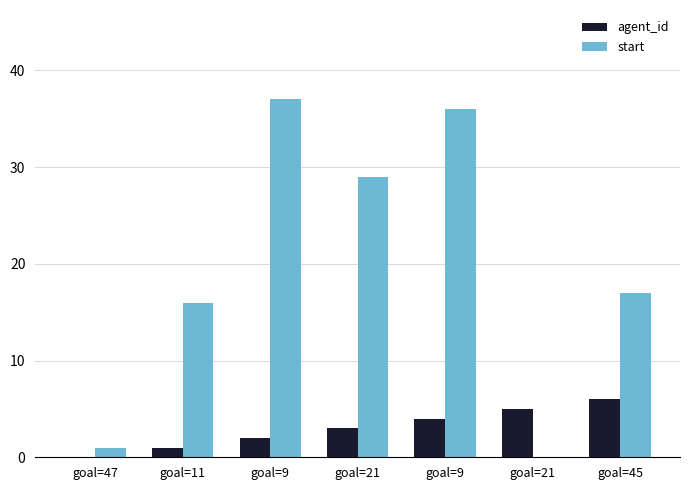

Are the bars grouped side by side (vs. stacked)?

Yes